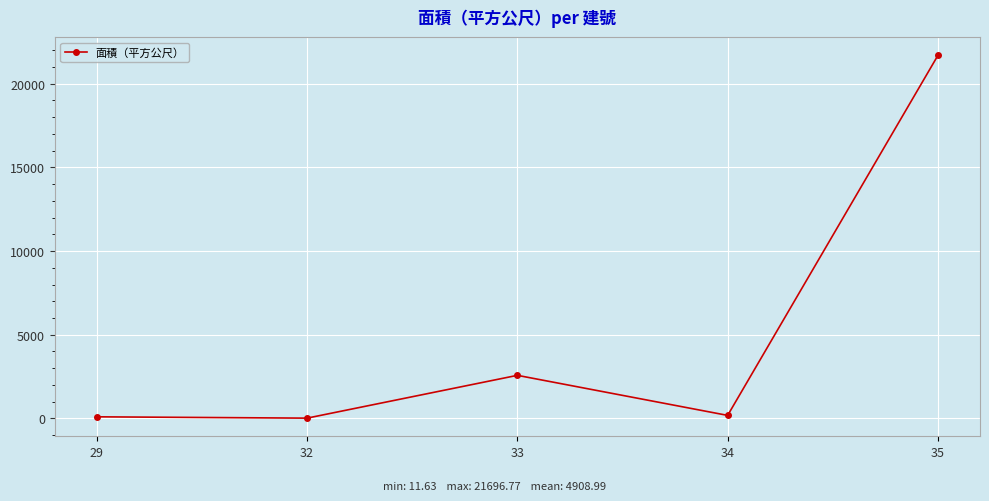

True or false: there are more than 0 points higher than both neighbors.

True